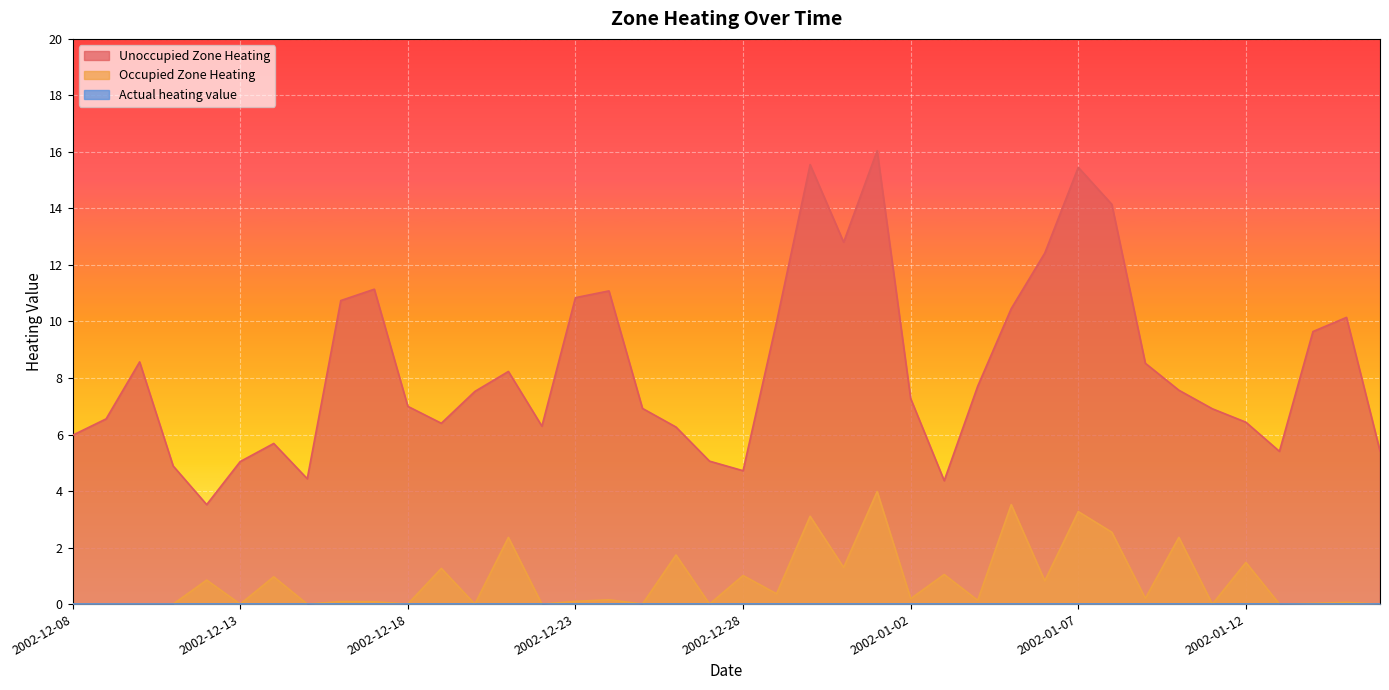

Which category has the lowest value across all series?

2002-12-08